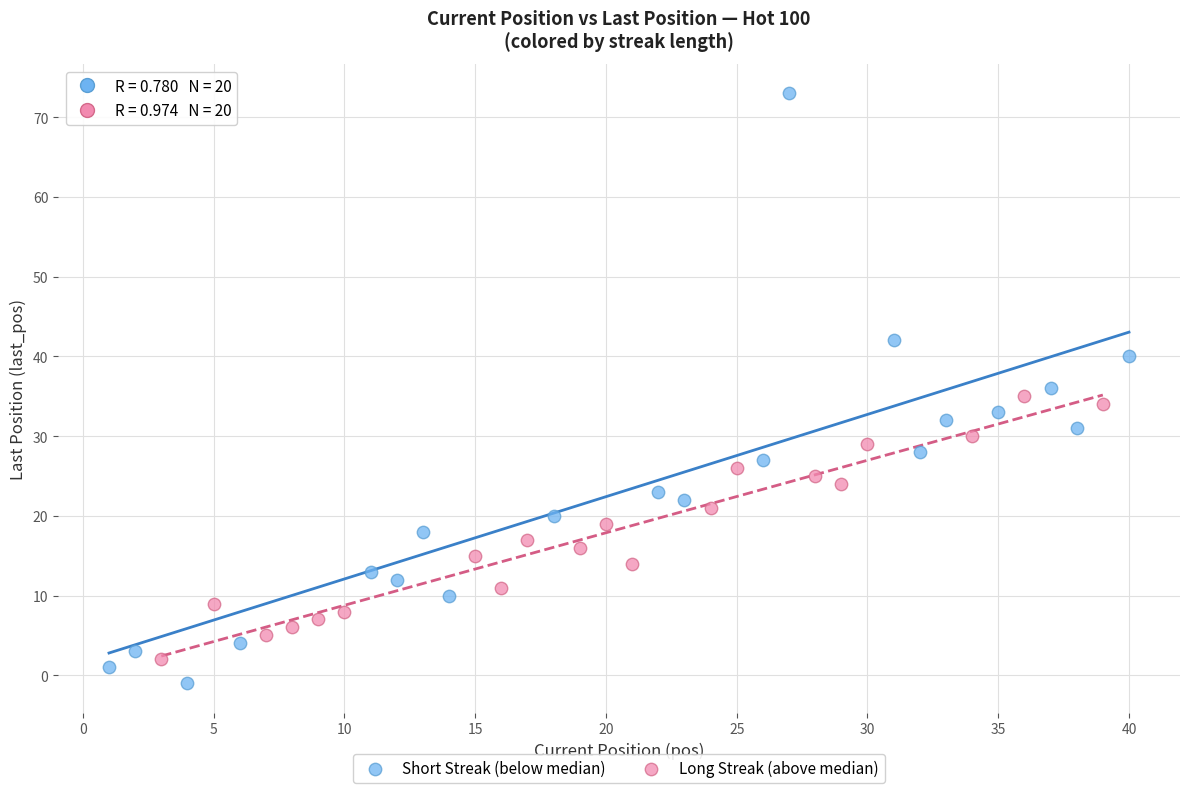

Which series reaches the minimum Y coordinate?

Short Streak (below median)